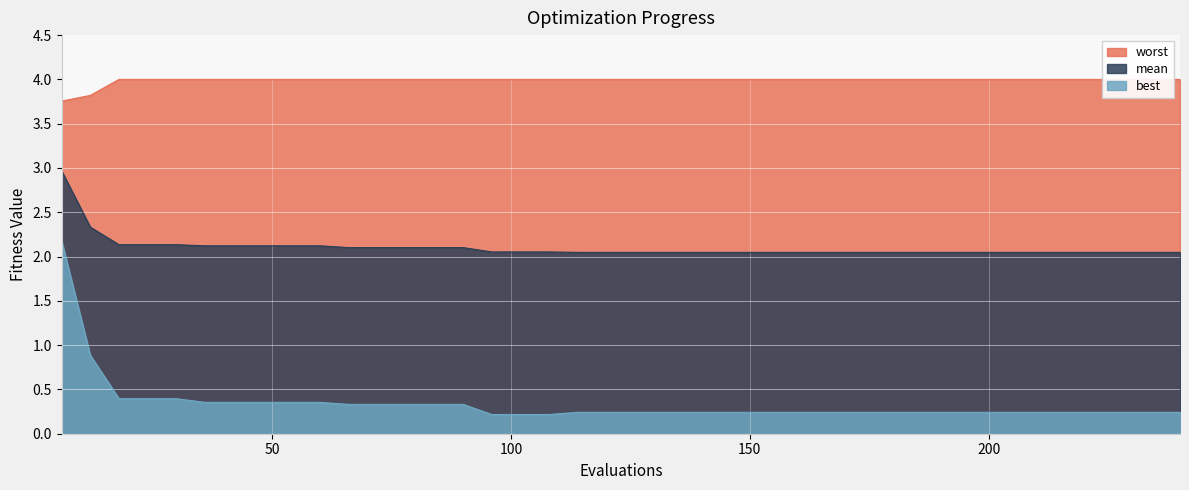

What are all the series names shown in the legend?

mean, best, worst